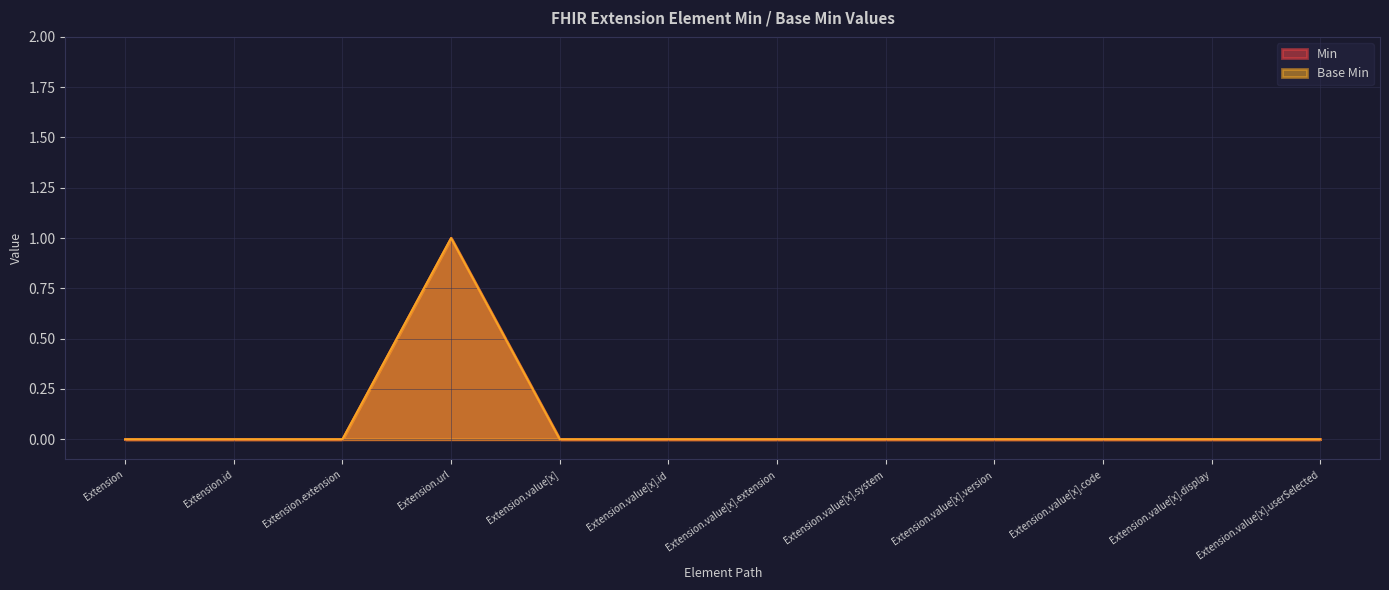

Between Extension.value[x].display and Extension.value[x].code, which is larger?

Extension.value[x].display